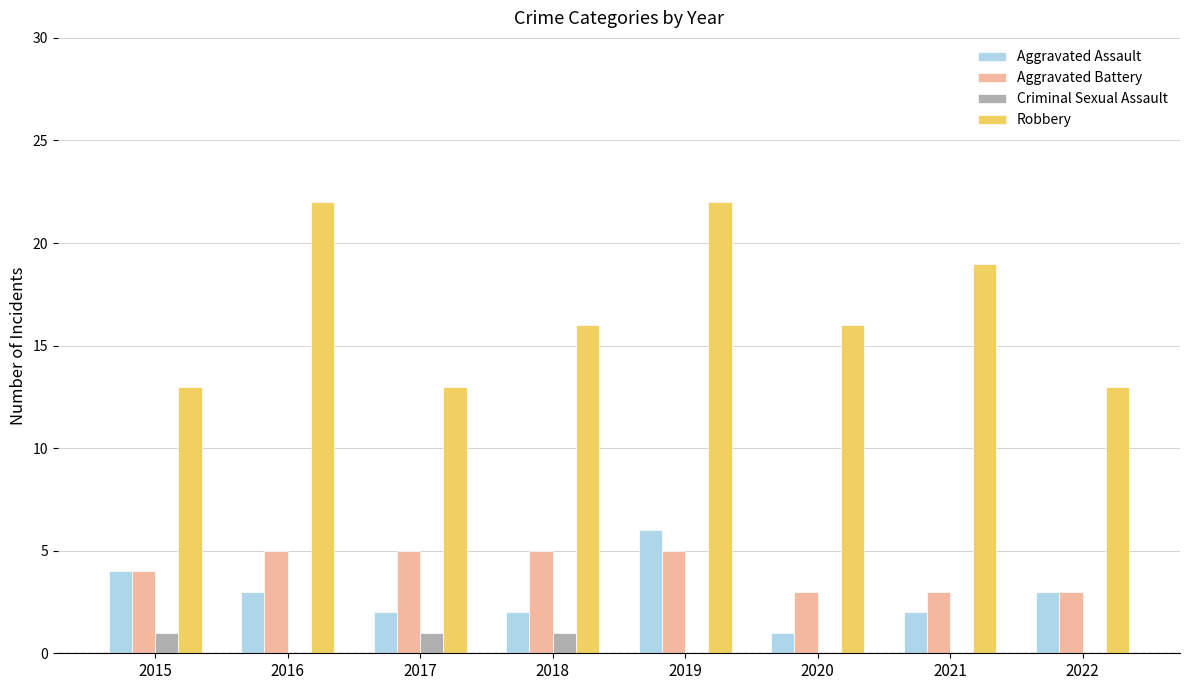

Does the chart contain stacked bars?

No